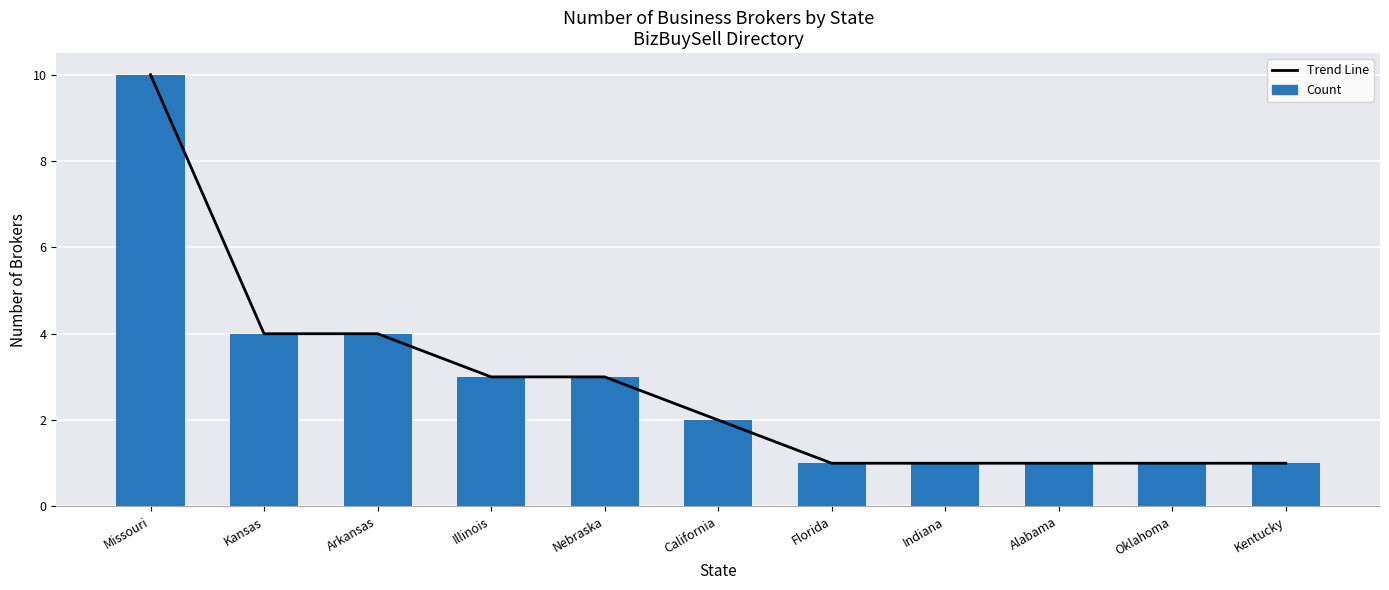

What is the difference between the second highest and second lowest values in the Count series?

3